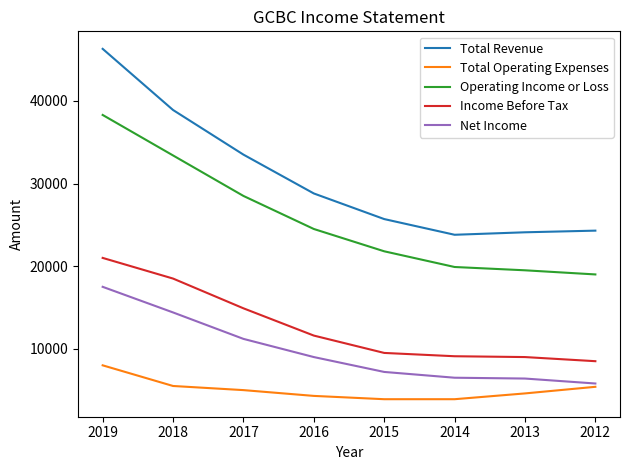

Which series has the widest spread of values?

Total Revenue